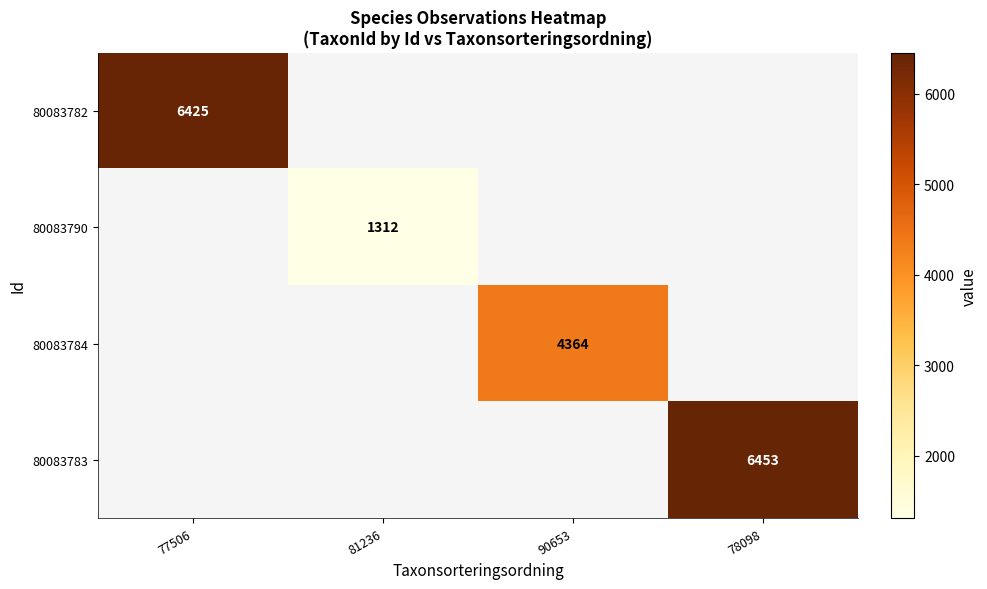

Is the value of 80083790 at 77506 greater than the value of 80083782 at 90653?

No